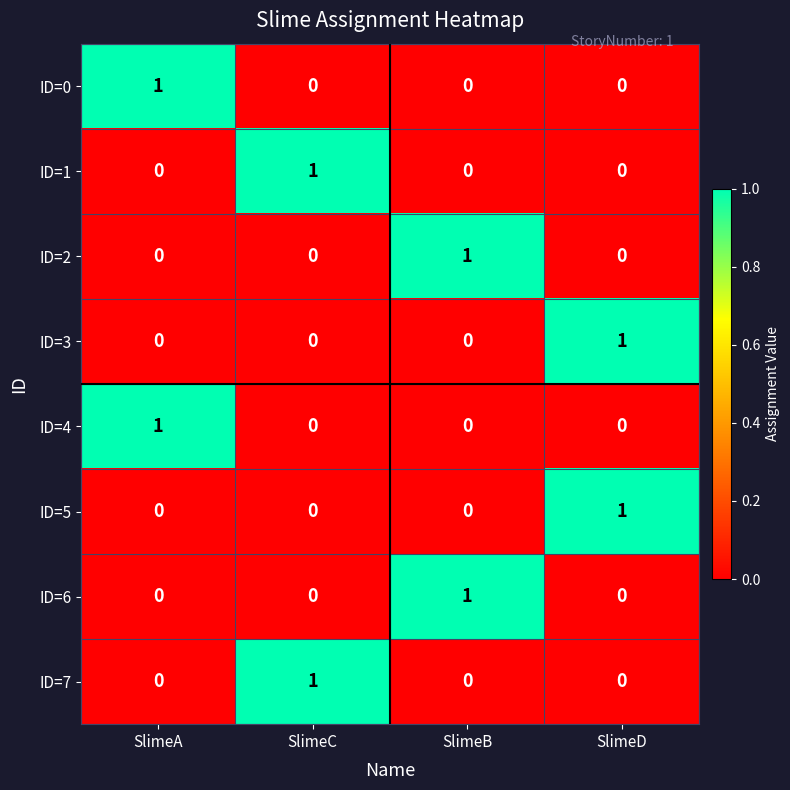

At how many categories does at least one series exceed 0?

4